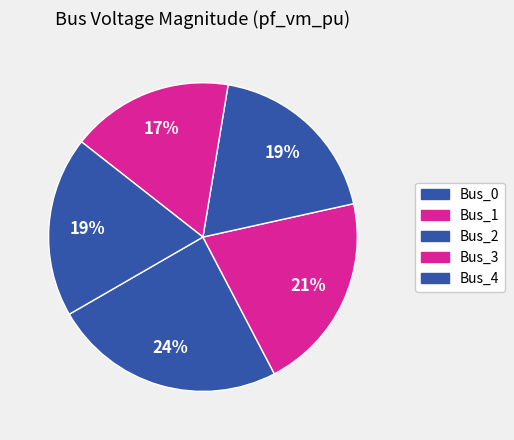

Rank the categories by value from highest to lowest.

Bus_0, Bus_1, Bus_4, Bus_2, Bus_3